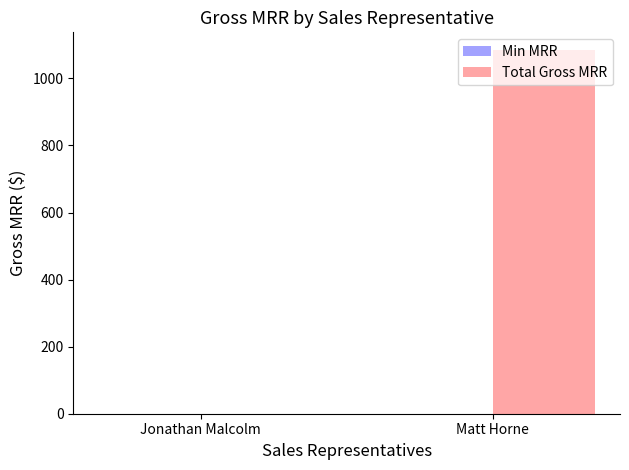

Does the chart contain stacked bars?

No